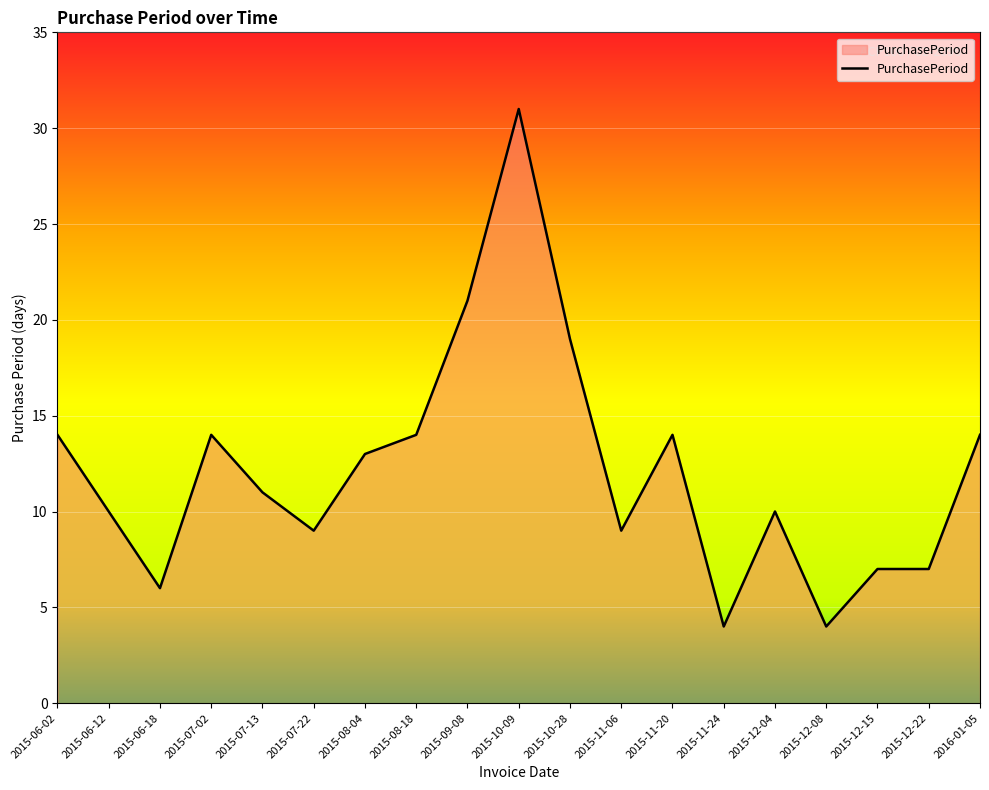

True or false: the data shows 4 at 2015-12-08.

True